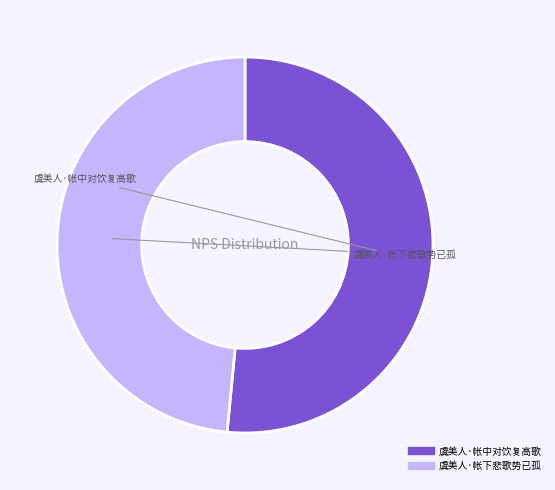

Between 虞美人·帐下悲歌势已孤 and 虞美人·帐中对饮复高歌, which is larger?

虞美人·帐中对饮复高歌